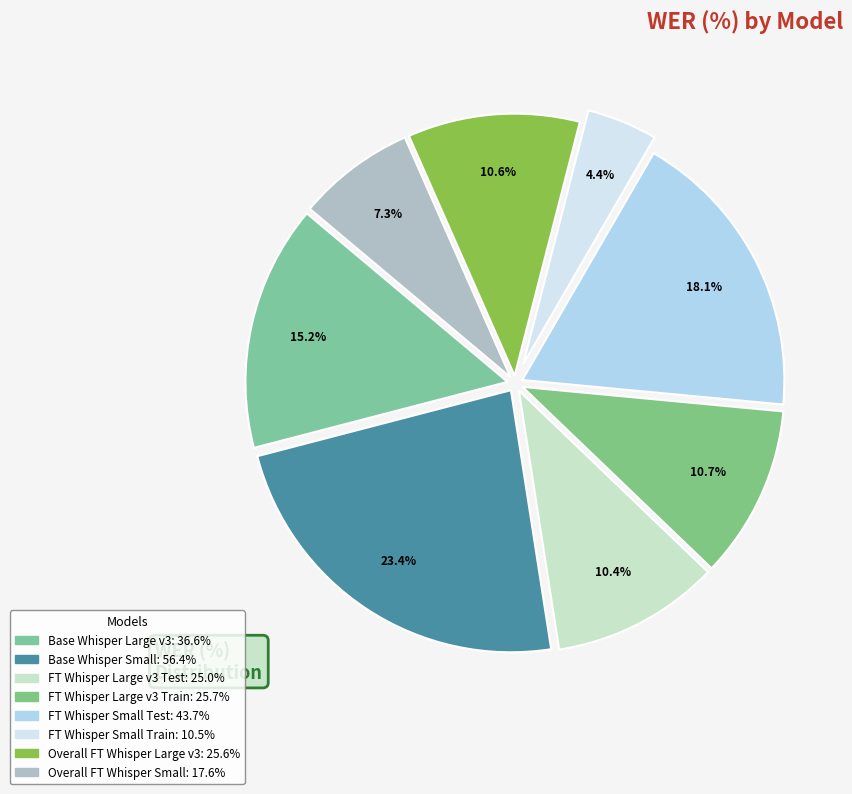

To the nearest percent, what is the difference between the largest and smallest slice percentages?

19%